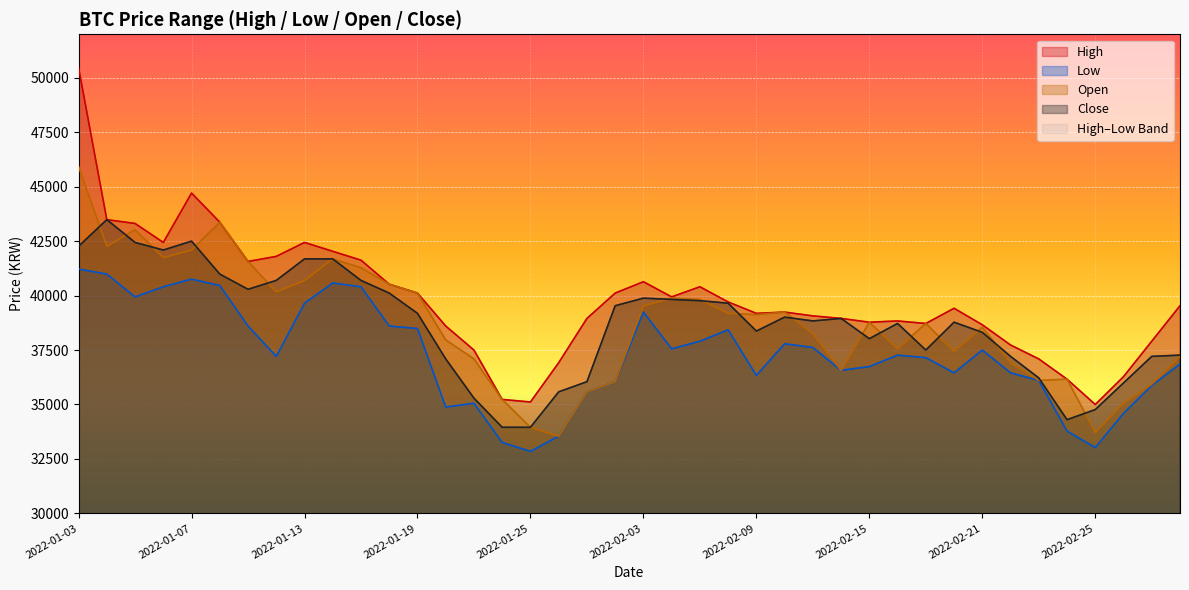

True or false: Low and High intersect in this chart.

False